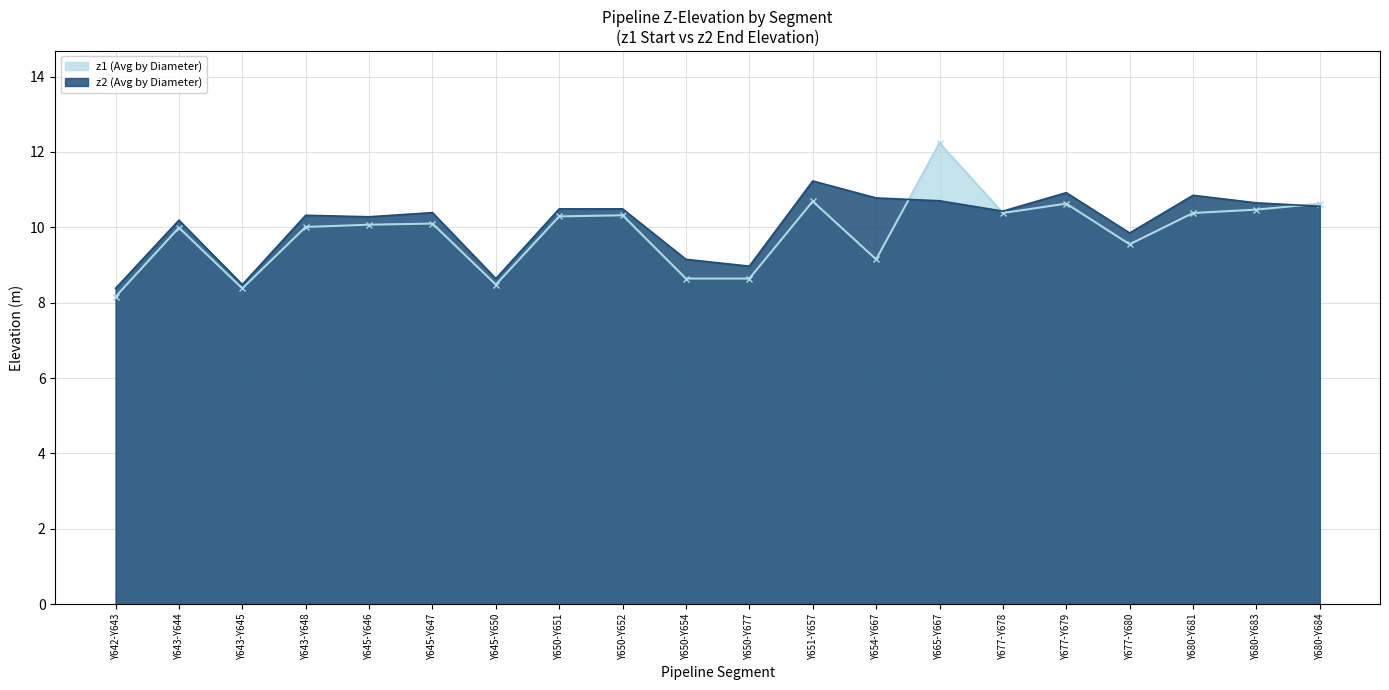

Where is the first local maximum for z2 (Avg by Diameter)?

Y643-Y644